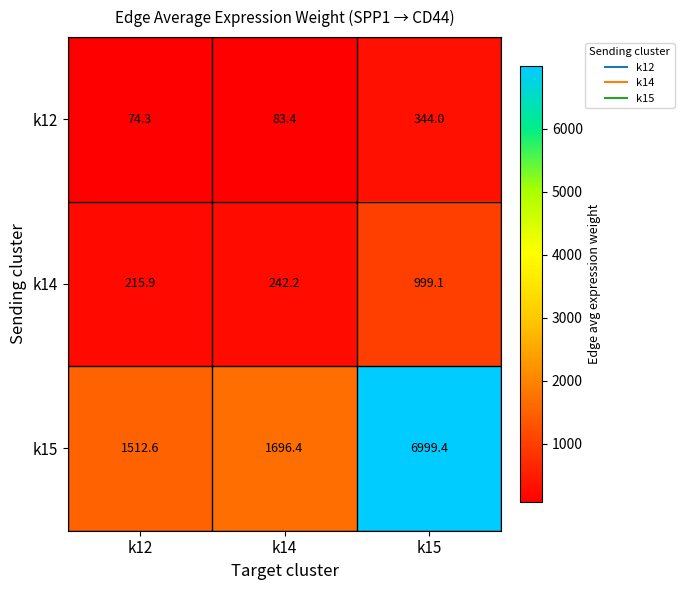

What is the difference between the k15 values at k14 and k15?

5303.0